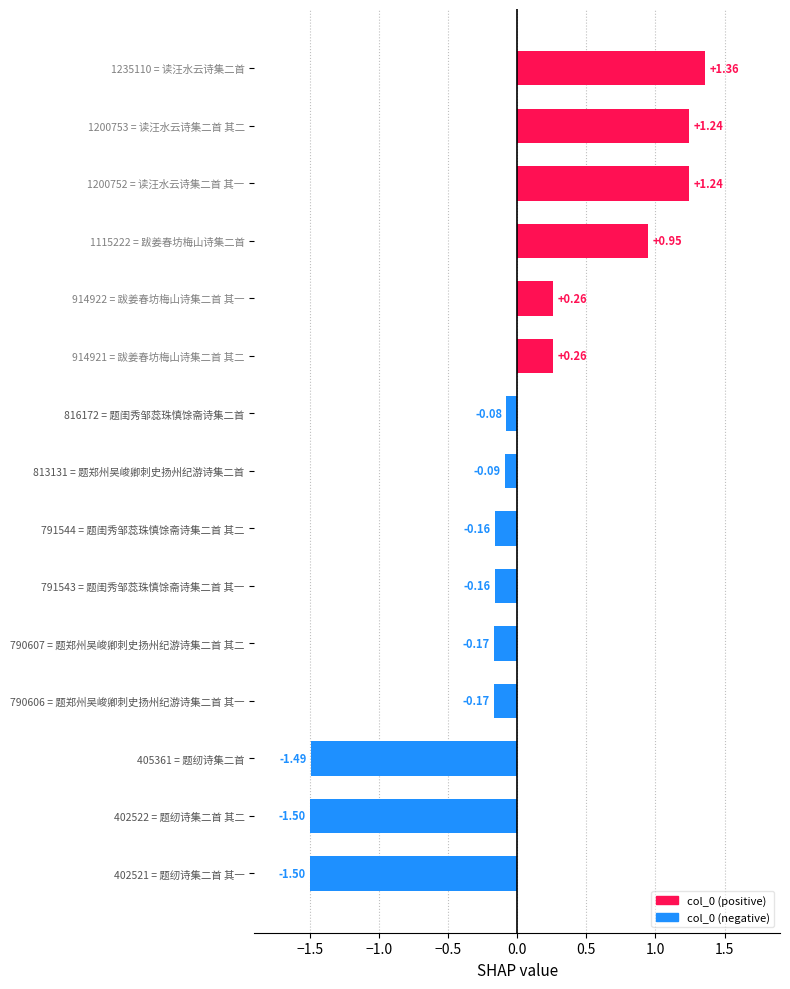

What is the change in value from 791544 = 题闺秀邹蕊珠慎馀斋诗集二首 其二 to 914921 = 跋姜春坊梅山诗集二首 其二?

+0.4